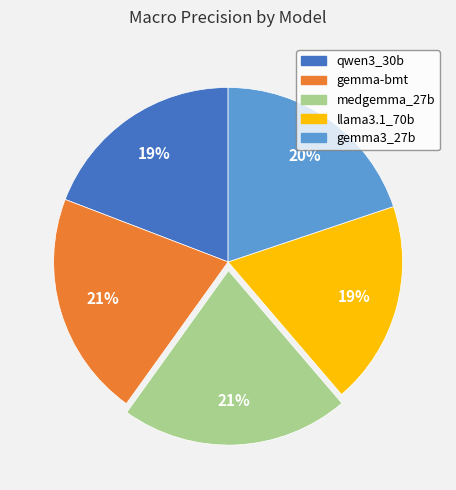

To the nearest percent, what portion does llama3.1_70b represent?

19%